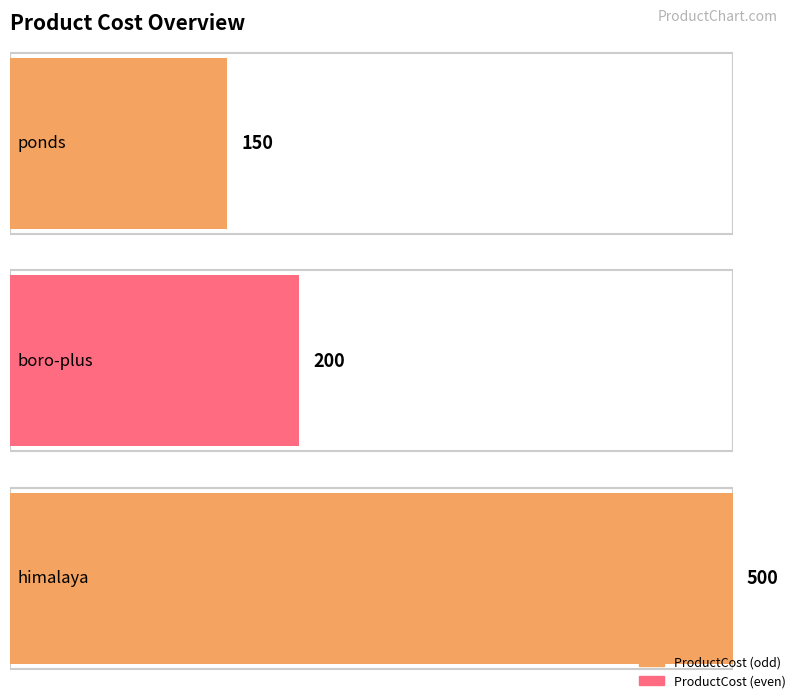

What is the sum of all values?

850